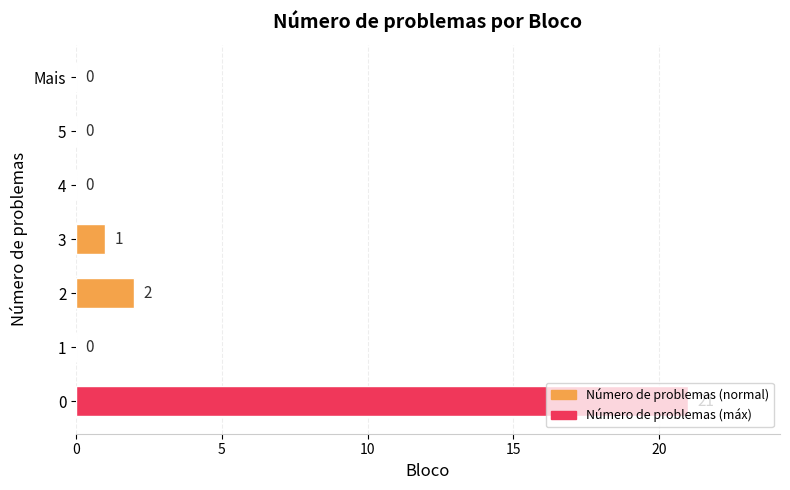

The chart shows a value of 0 at 5. True or false?

True